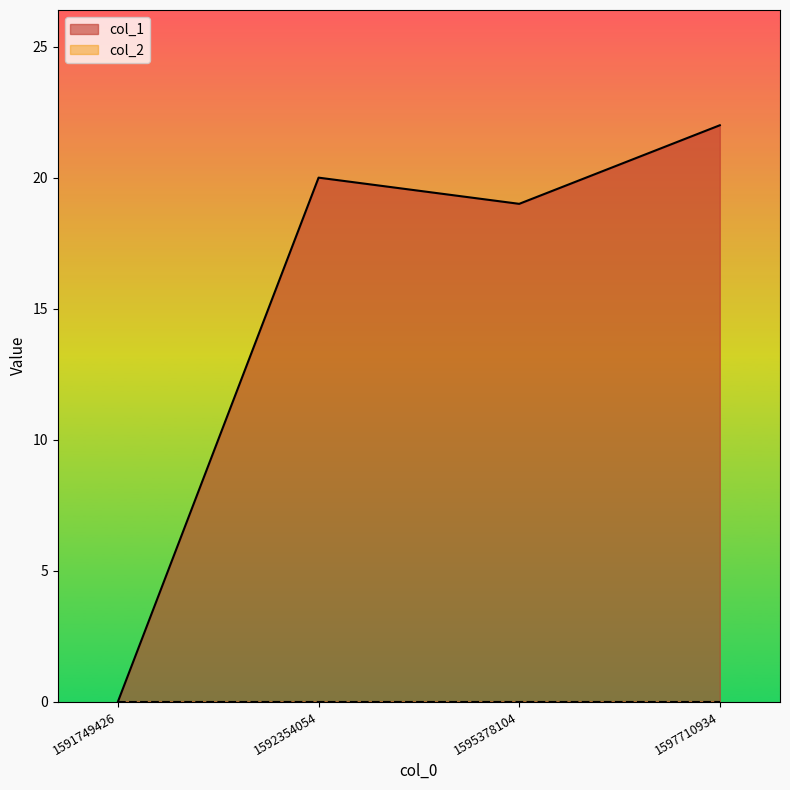

How many distinct data groups are displayed?

2